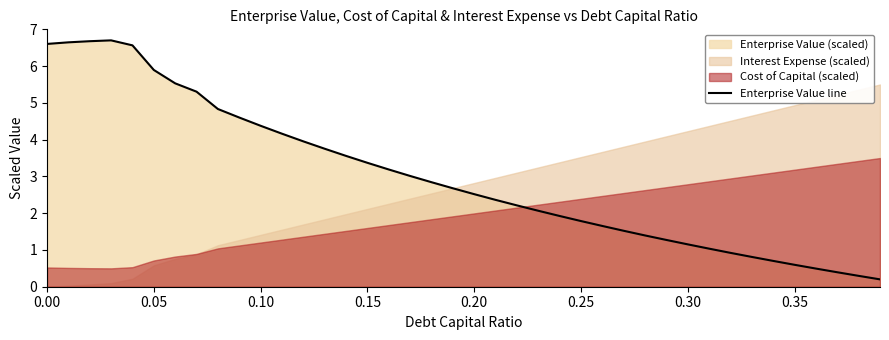

True or false: Enterprise Value line has a value of 3.4 at 0.15.

True